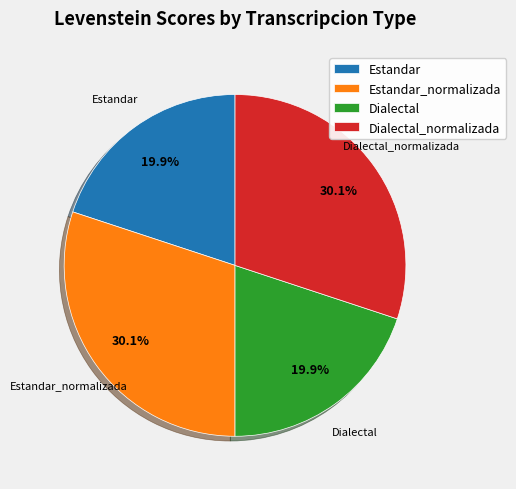

What percentage is the Dialectal_normalizada slice, to the nearest percent?

30%